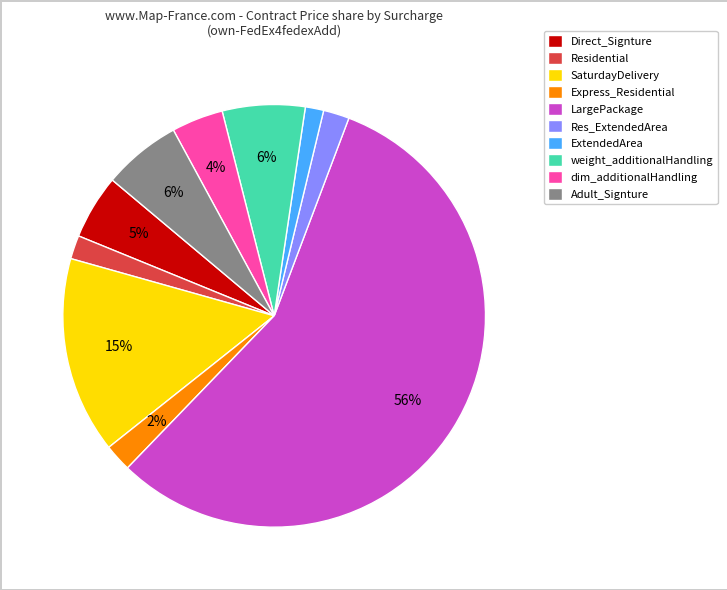

To the nearest percent, what percentage of the pie is SaturdayDelivery?

15%